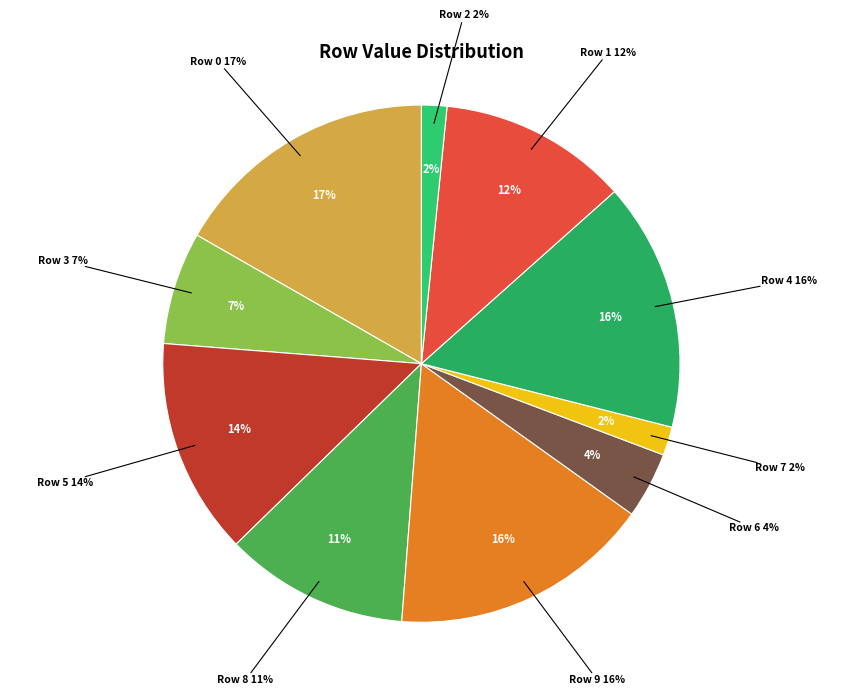

To the nearest percent, what is the difference between the largest and smallest slice percentages?

15%